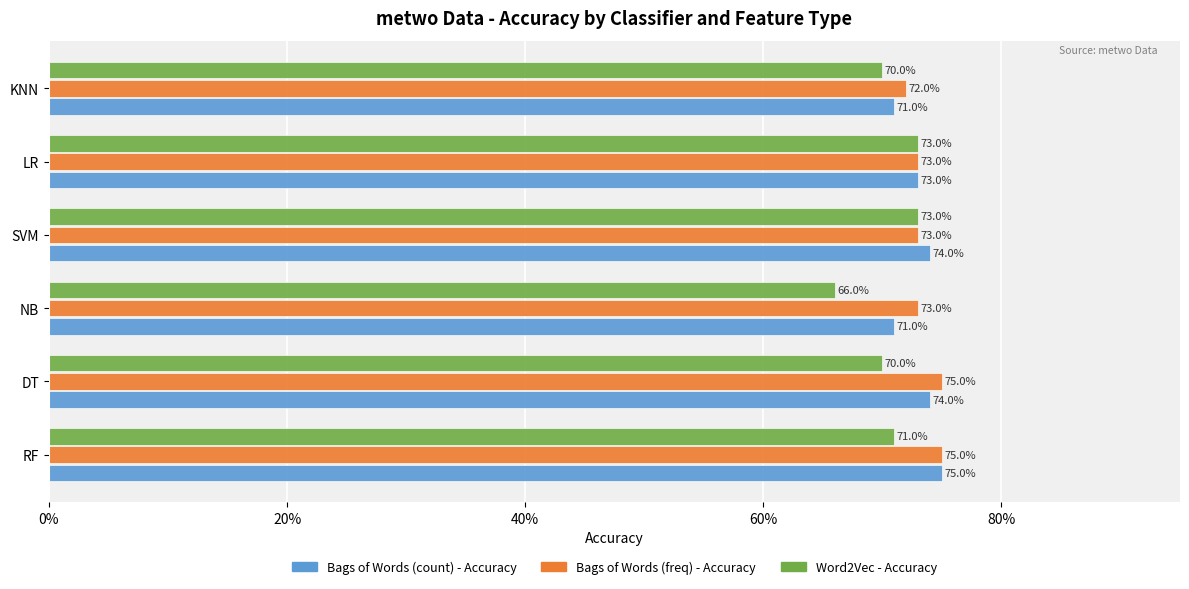

Reading left to right, extract all data points from this chart.

Bags of Words (count) - Accuracy: 0.8	0.7	0.7	0.7	0.7	0.7
Bags of Words (freq) - Accuracy: 0.8	0.8	0.7	0.7	0.7	0.7
Word2Vec - Accuracy: 0.7	0.7	0.7	0.7	0.7	0.7